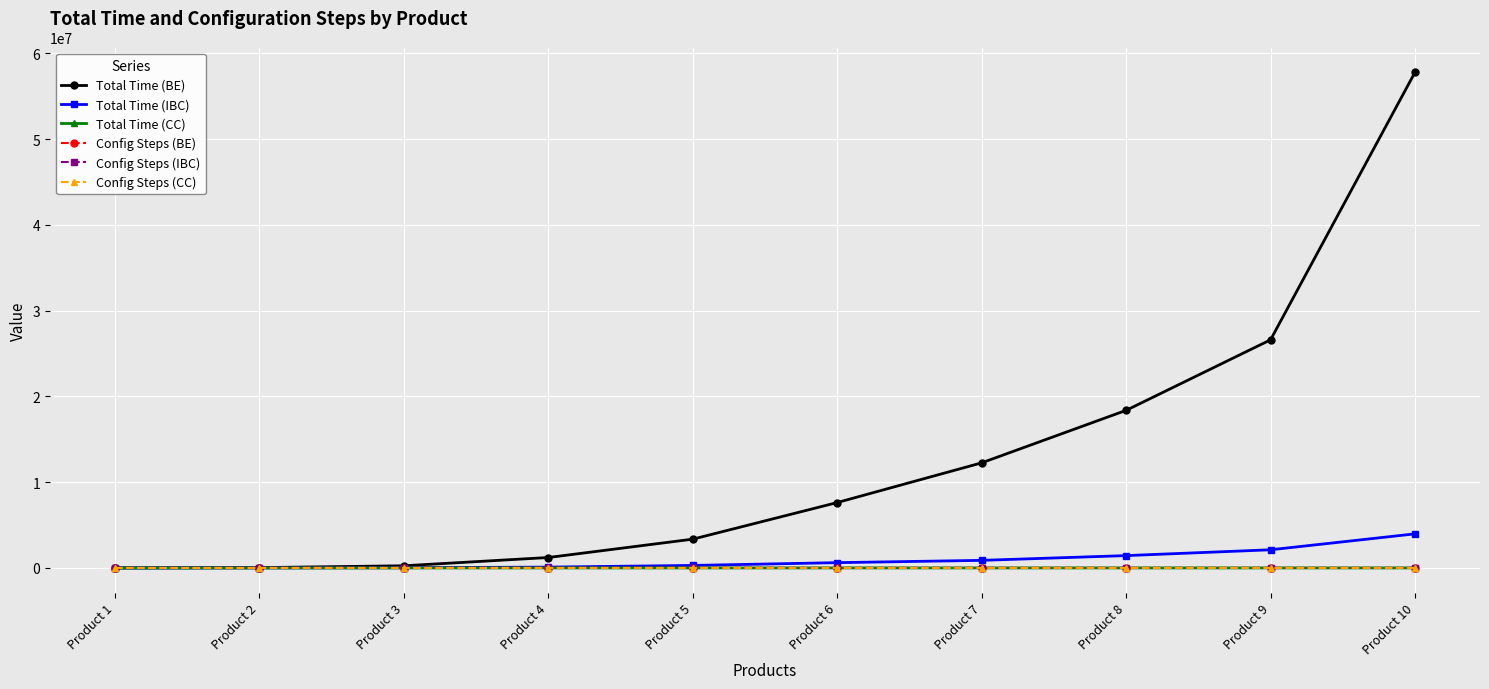

What is the average value of the Config Steps (CC) series?

690